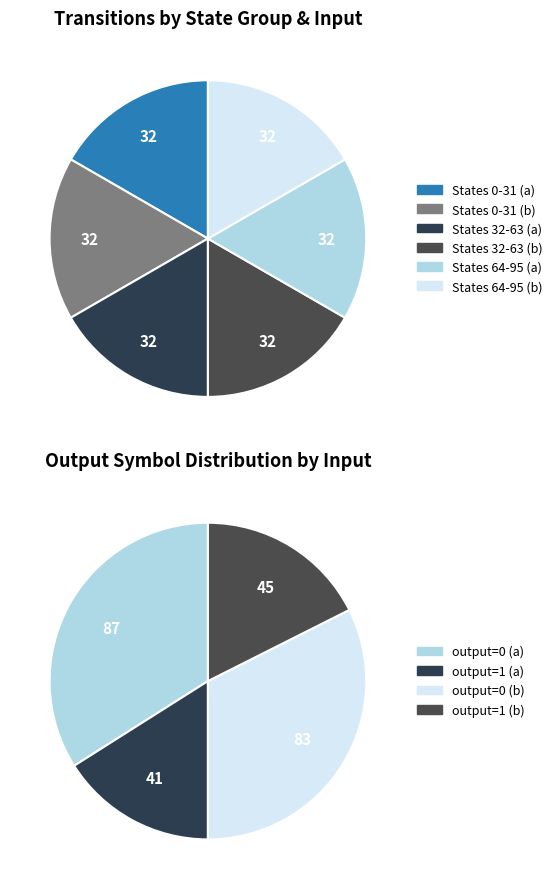

Is the sum of Output 0 and Output 1 greater than half?

Yes